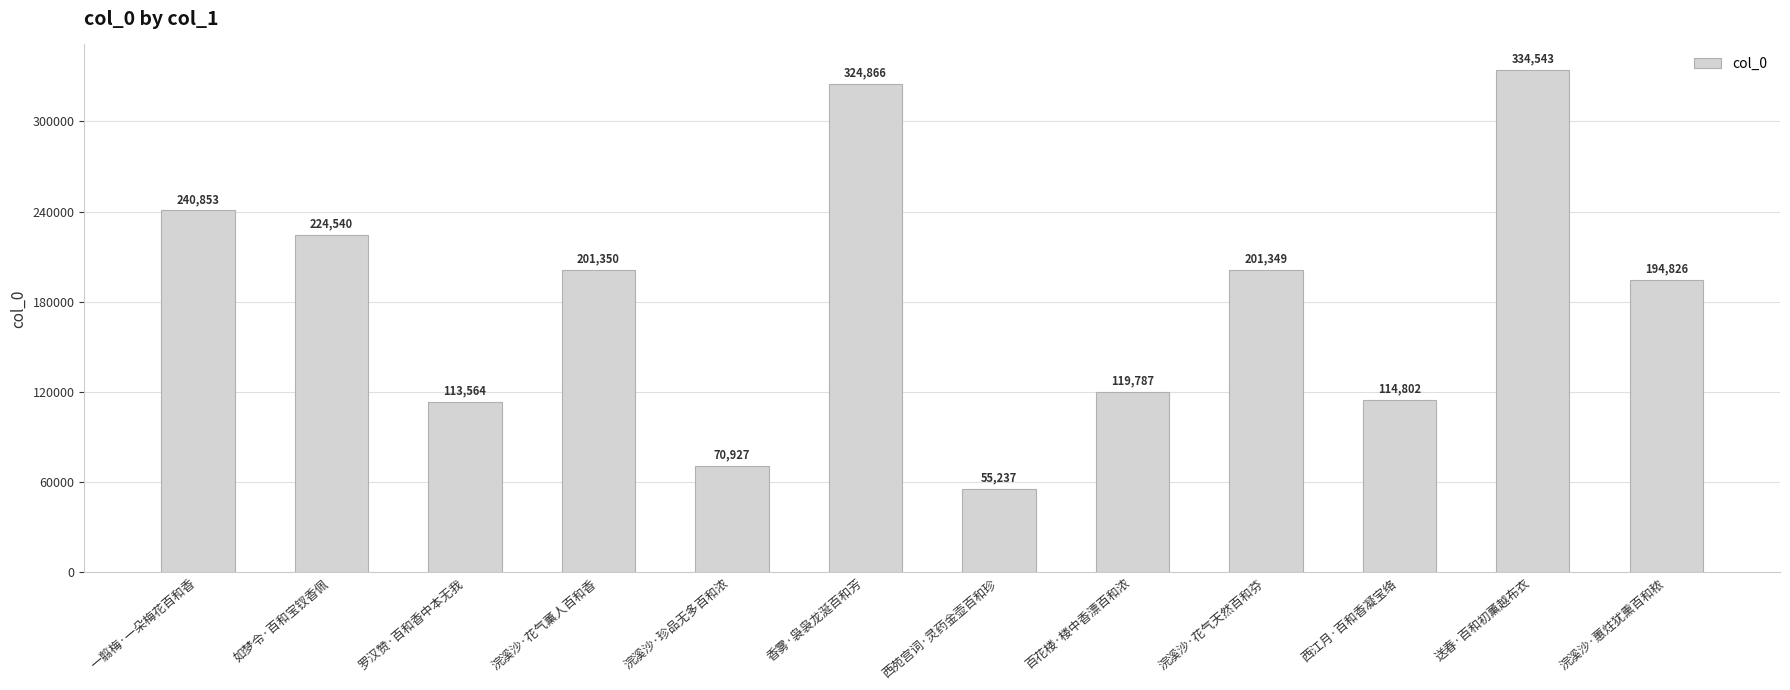

Reading right to left, extract all data points from this chart.

194826	334543	114802	201349	119787	55237	324866	70927	201350	113564	224540	240853